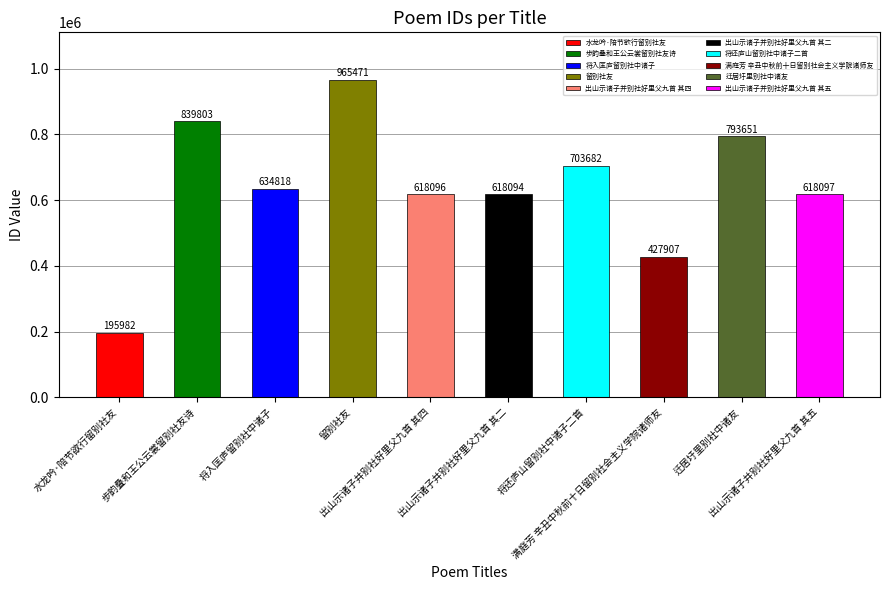

Read the value at 出山示诸子并别社好里父九首 其四, to the nearest 100.

618100